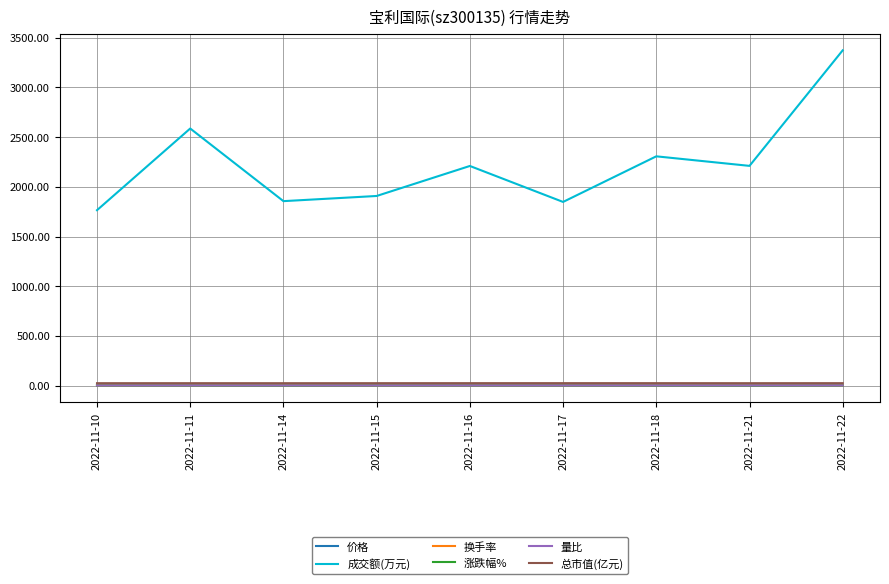

What is the total value across all series at 2022-11-18?

2335.7